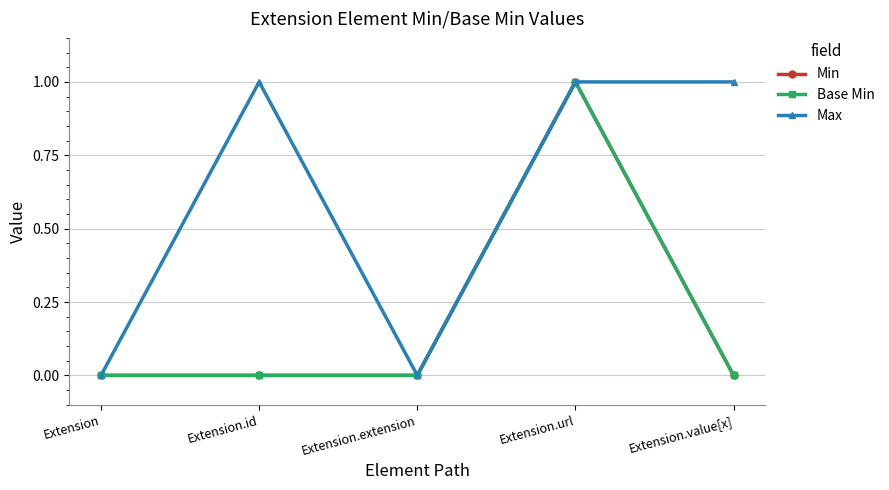

Does the chart have visible grid lines?

Yes